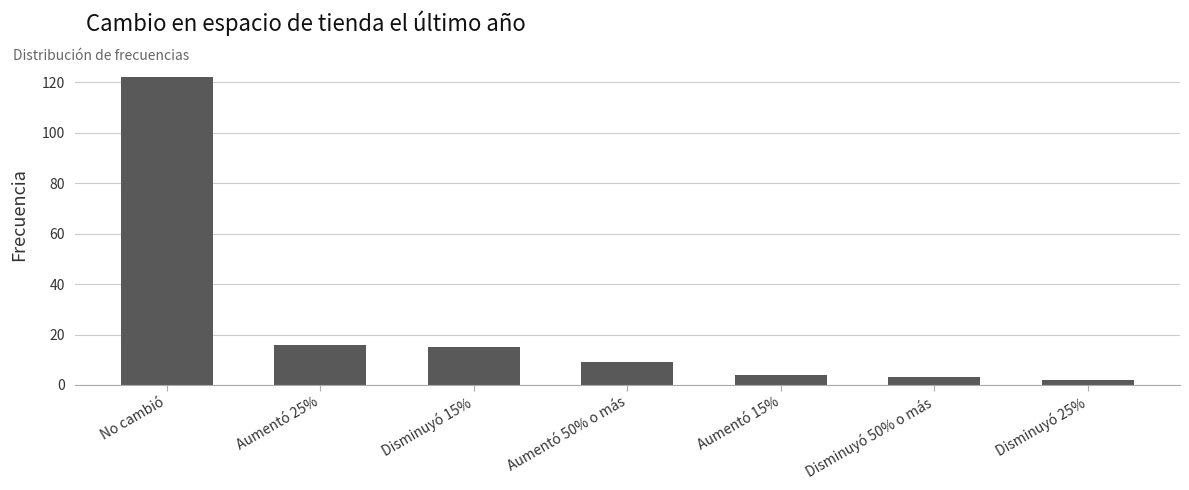

Reading left to right, what are all the values shown in this chart?

122	16	15	9	4	3	2